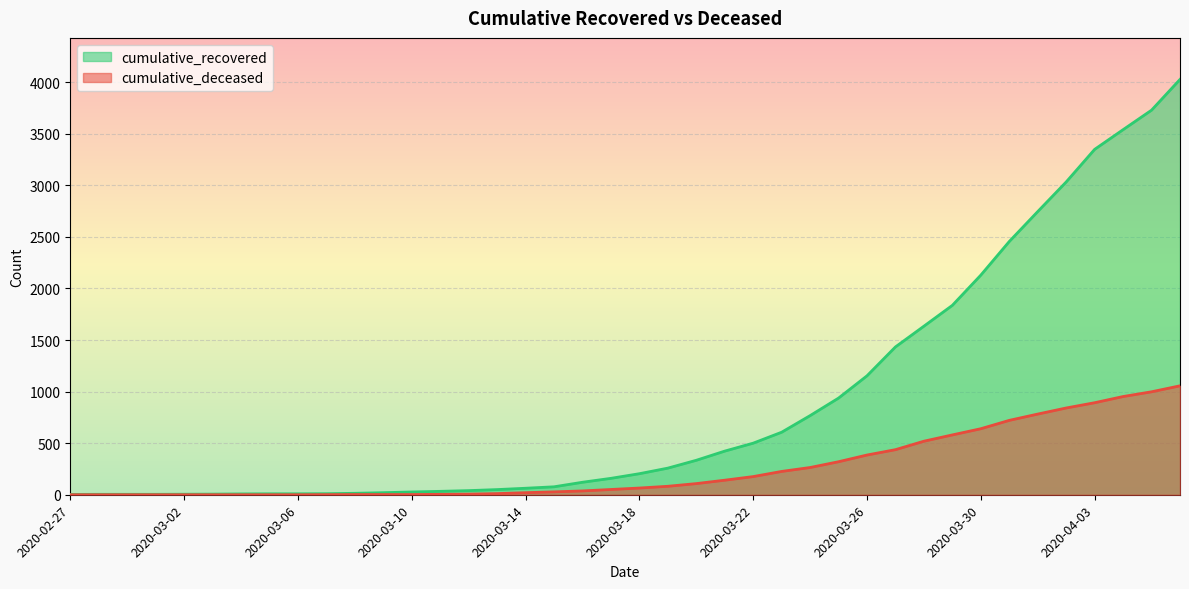

Reading left to right, what are all the values shown in this chart?

cumulative_recovered: 3	4	4	4	5	6	8	9	9	10	14	20	27	33	40	50	63	77	121	159	204	258	334	423	500	606	767	937	1153	1433	1634	1836	2129	2455	2745	3032	3348	3539	3728	4026
cumulative_deceased: 0	0	0	0	0	0	0	0	0	1	2	2	2	4	6	11	20	28	37	51	65	82	108	141	176	226	264	320	385	437	519	580	640	721	782	841	892	952	998	1056